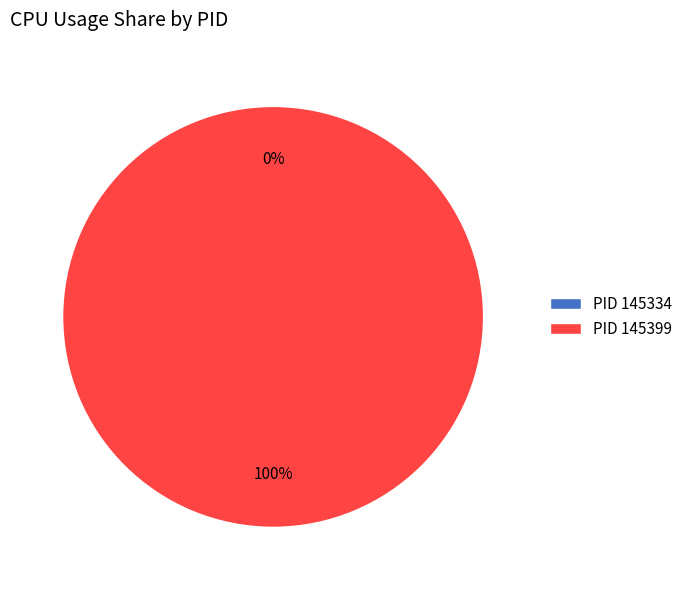

Does any single category account for the majority?

Yes